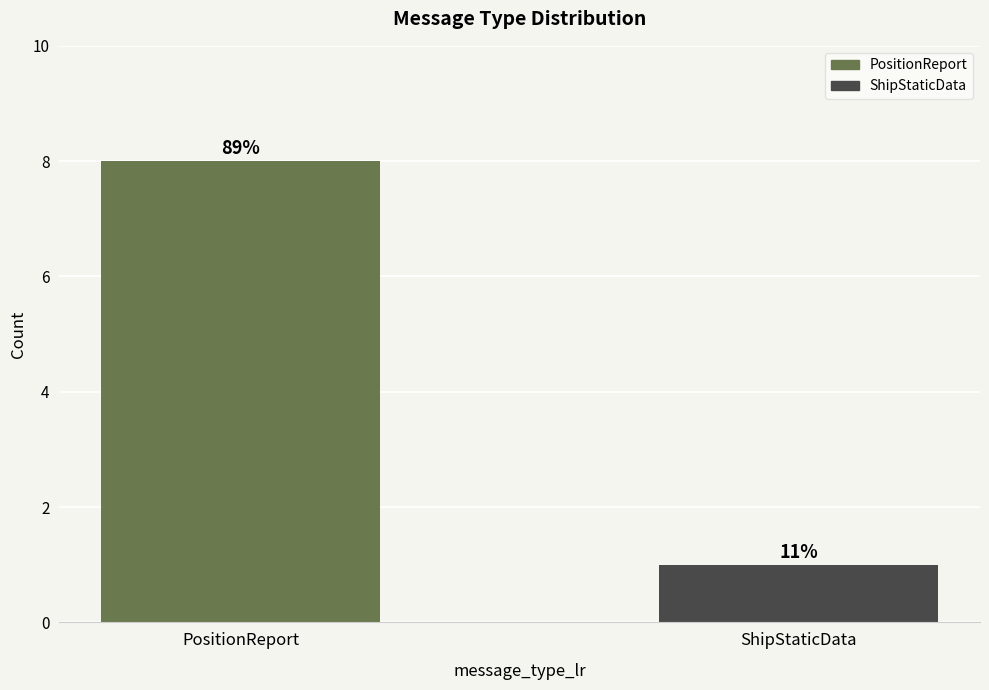

What is the difference between the values at PositionReport and ShipStaticData?

7